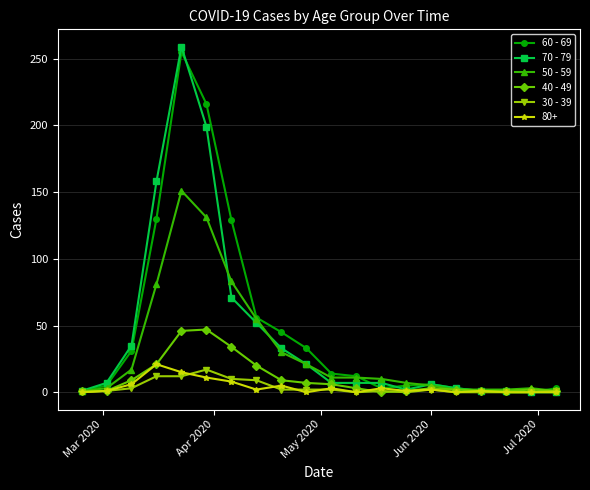

At how many categories does at least one series exceed 112?

4